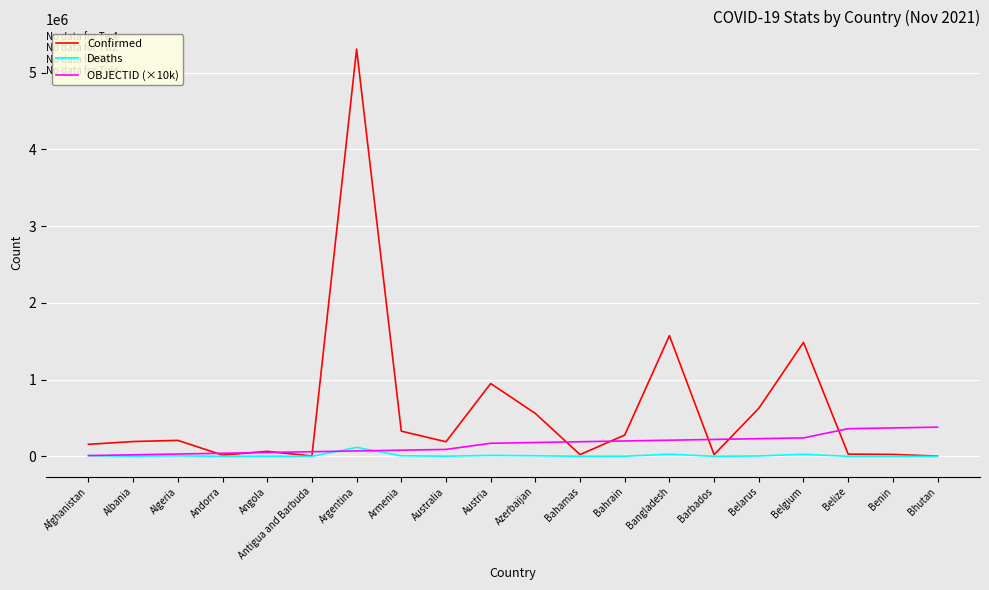

At which category is the sum across all series the highest?

Argentina